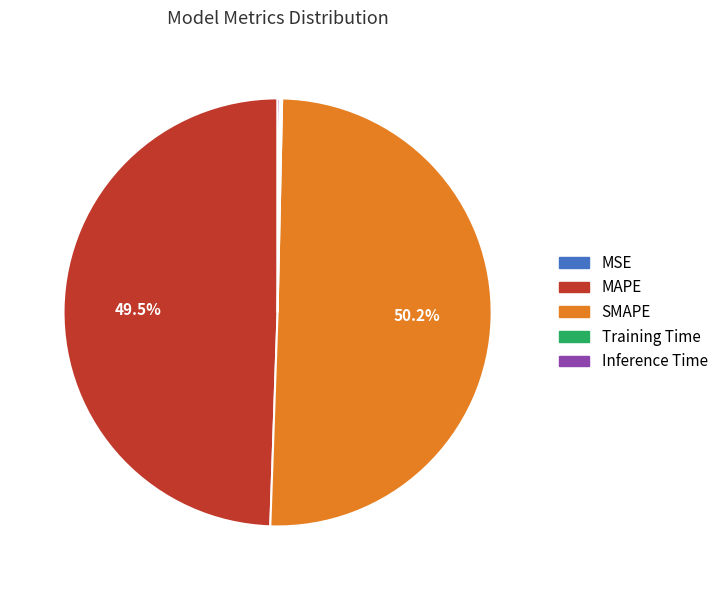

Which slice represents more than half of the pie?

SMAPE